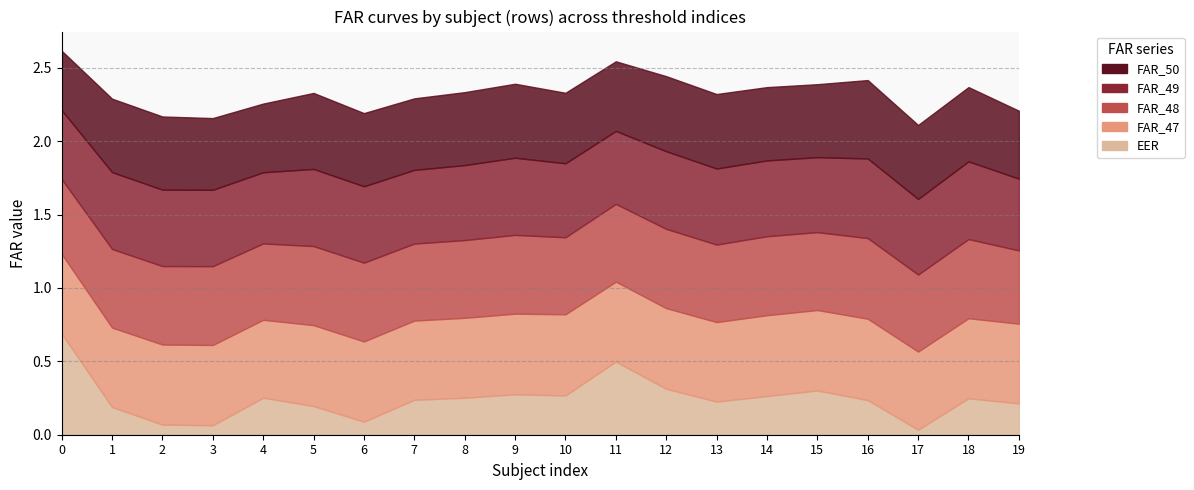

What is the value of the FAR_47 point at the 17th from the left?

0.6